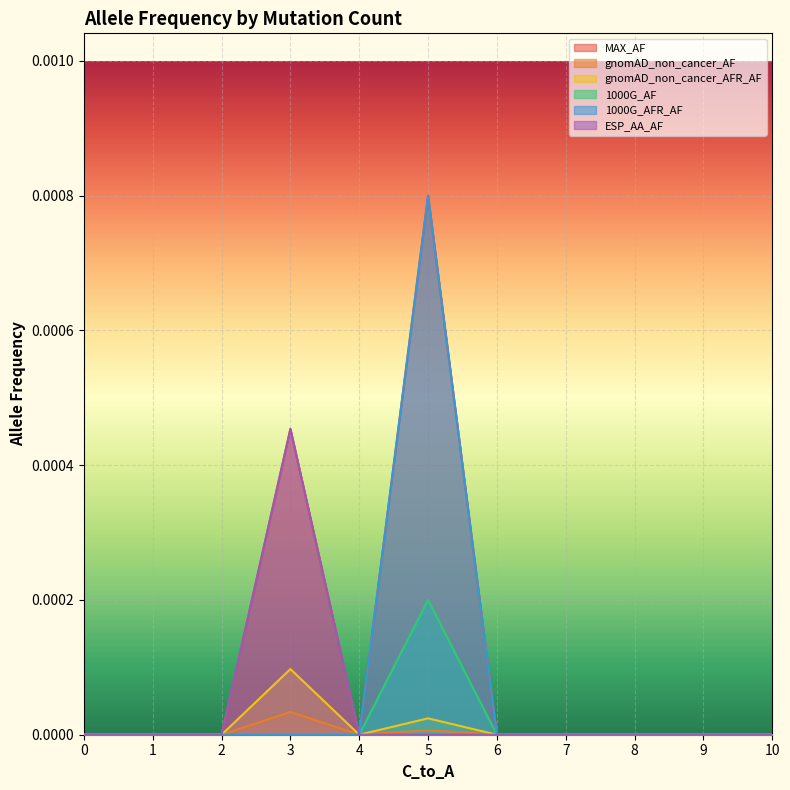

True or false: MAX_AF and ESP_AA_AF intersect in this chart.

False